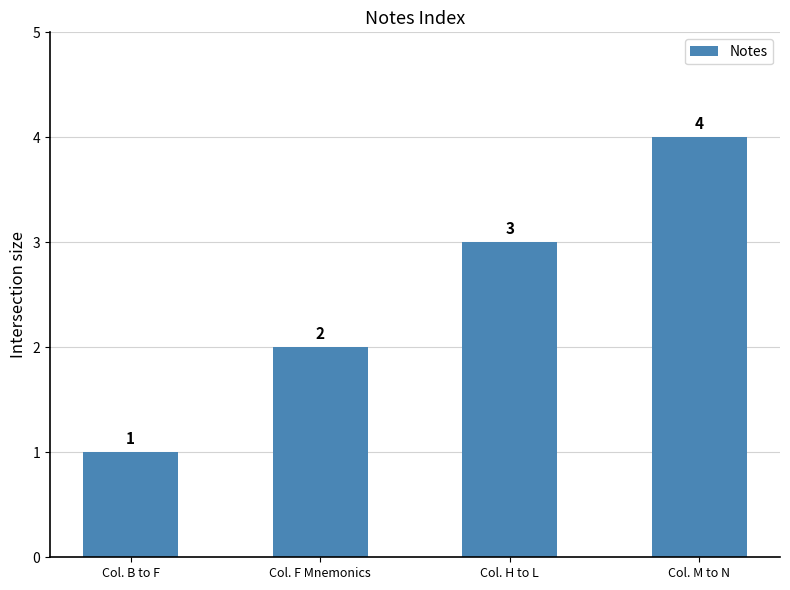

Reading left to right, extract all data points from this chart.

1	2	3	4